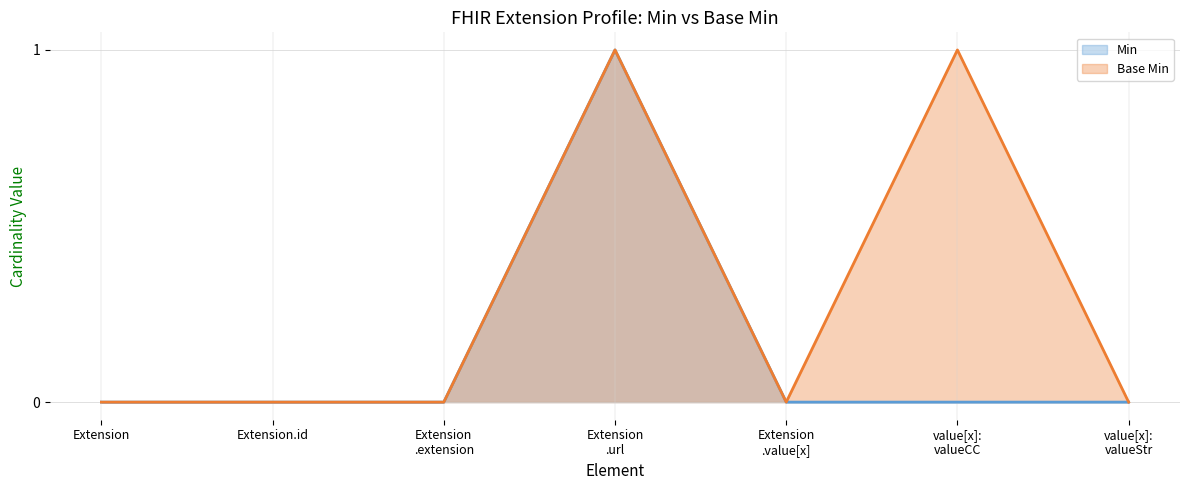

The value of Base Min at Extension
.extension is 1. True or false?

False